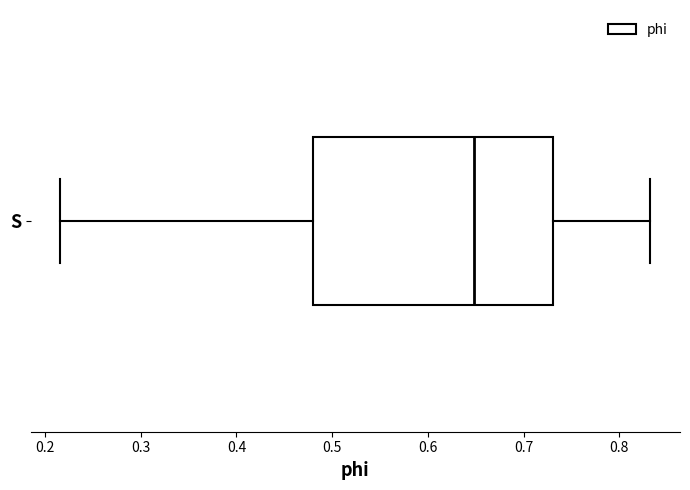

Read this box plot against the x-axis: the position of the median line, the range covered by the box, and the ends of both whiskers. The values are not printed on the chart, so give them approximately, as read against the axis.

median 0.65, box 0.48 to 0.73, whiskers 0.22 to 0.83